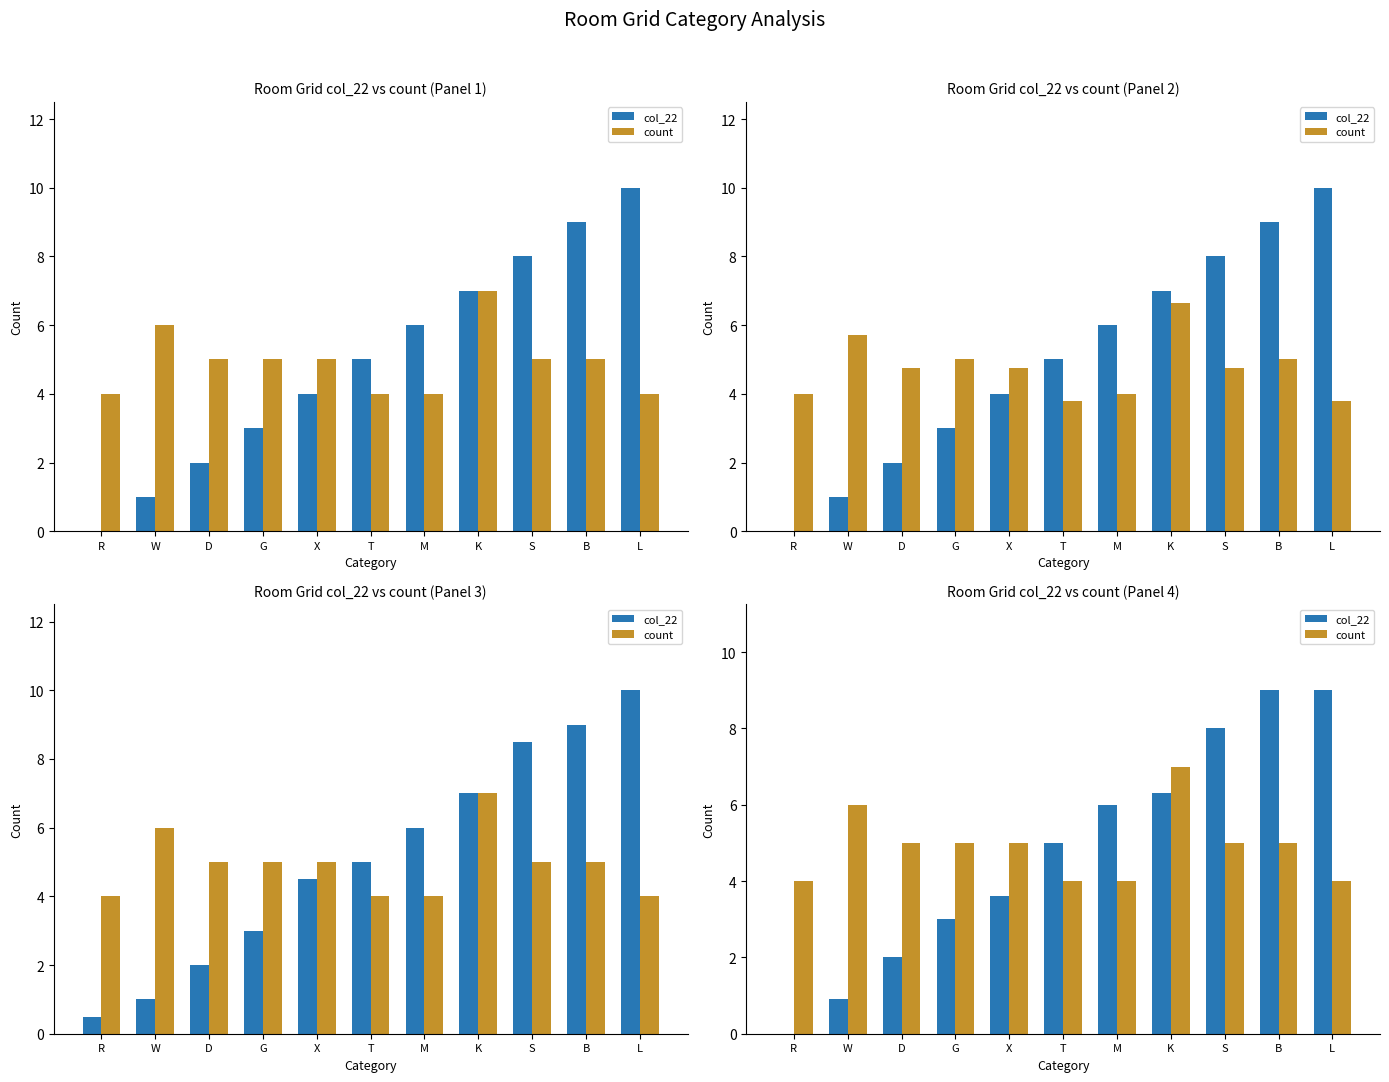

What are all the series names shown in the legend?

col_22, count